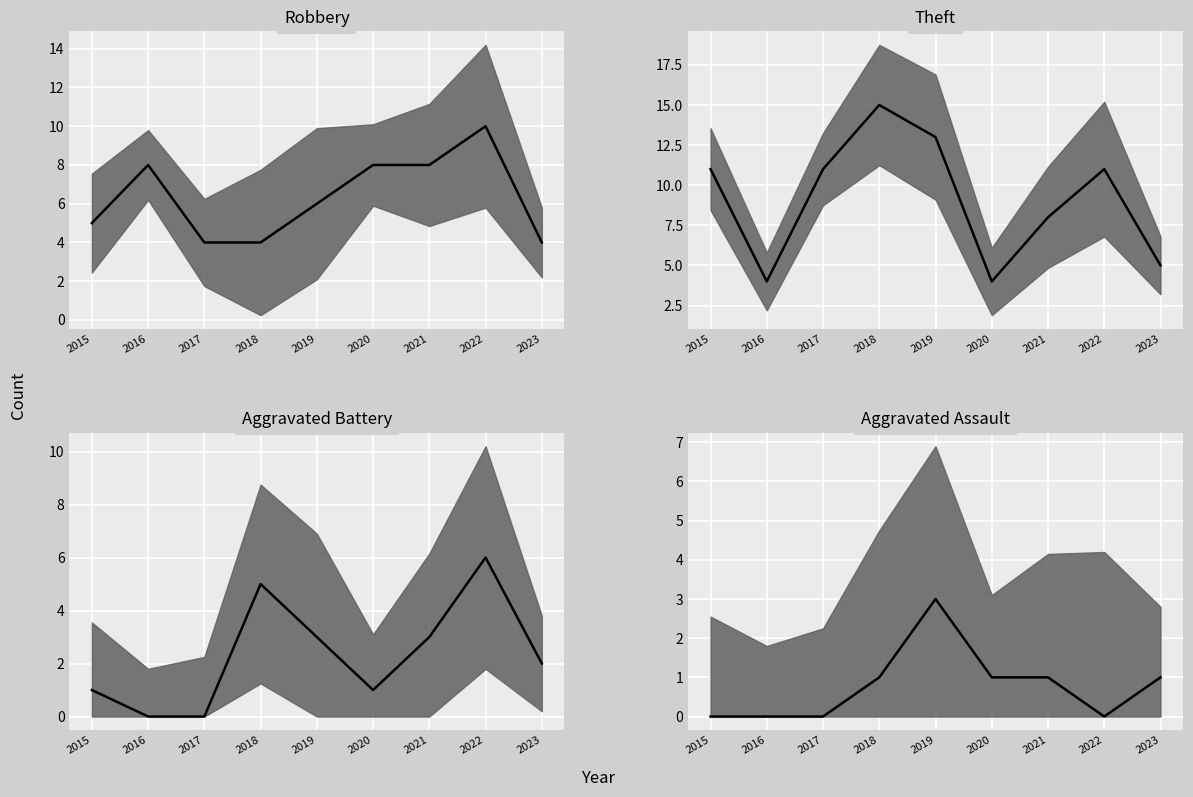

Where is the first local minimum for Aggravated Assault?

2022